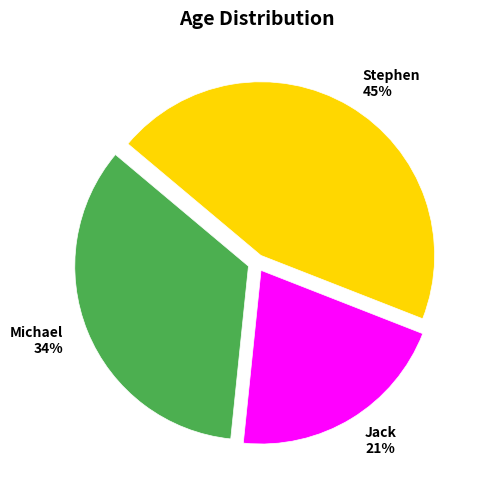

What is the ratio of the value at Jack to the value at Michael?

0.6